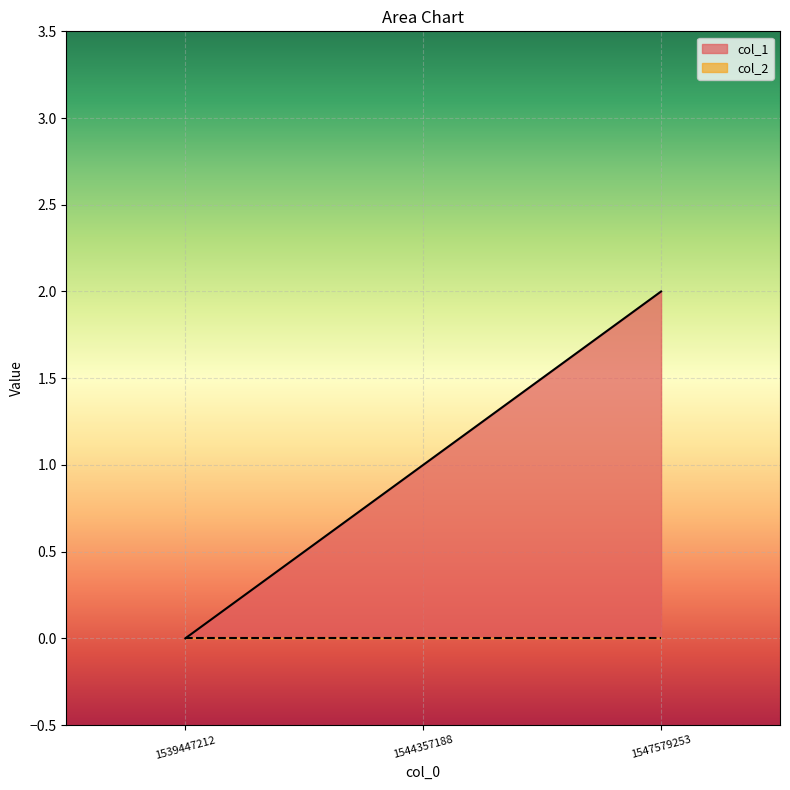

Which has a higher value, 1544357188 or 1547579253?

1547579253